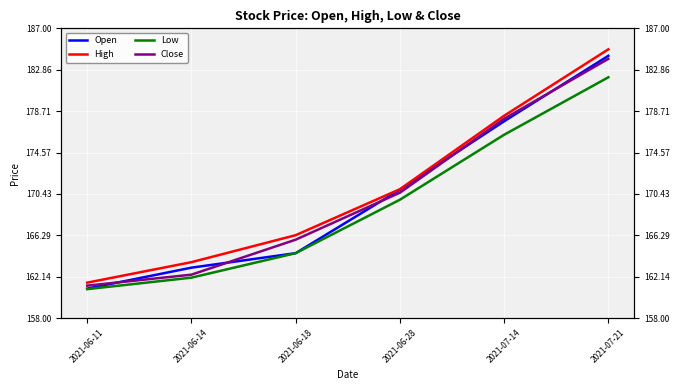

What are all the series names shown in the legend?

Open, High, Low, Close